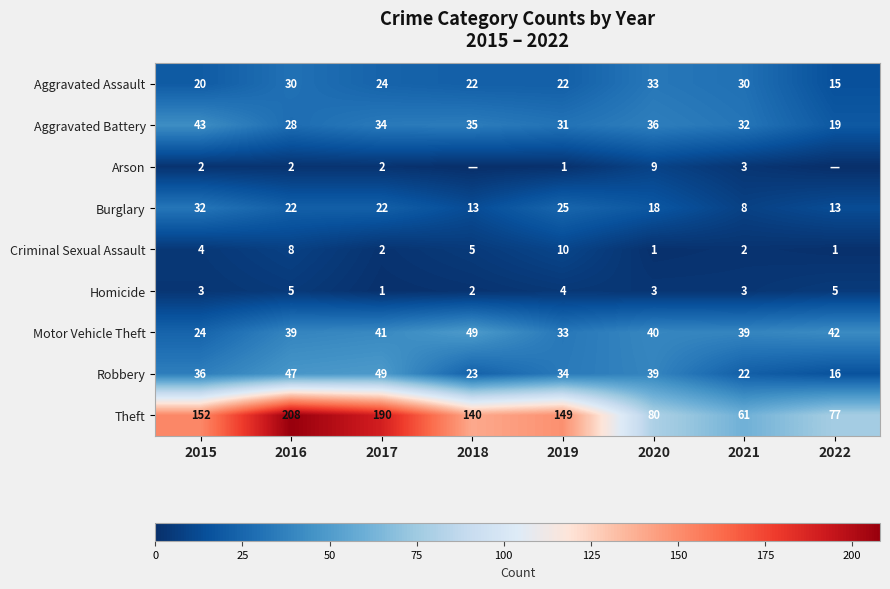

The Criminal Sexual Assault series shows 2 at 2017. True or false?

True